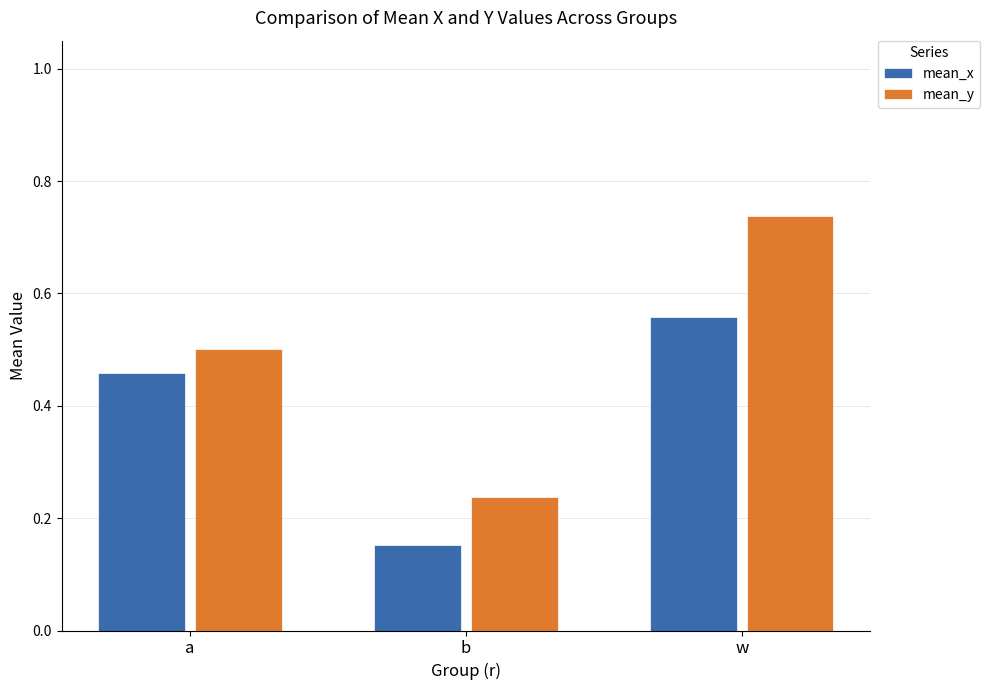

Which series has the largest range (max minus min)?

mean_y